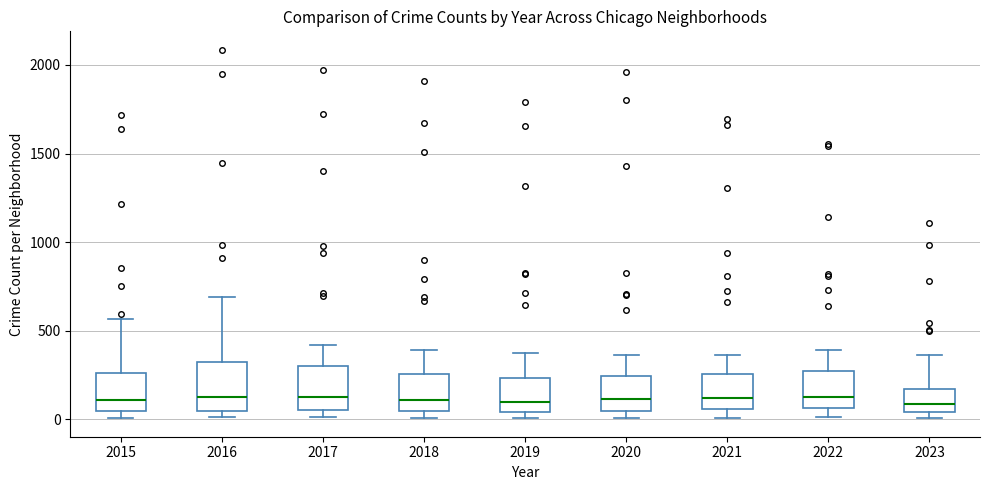

Reading left to right, read every box against the y-axis: the position of its median line, the range the box covers, and the ends of its whiskers. The values are not printed on the chart, so give them approximately, as read against the axis.

2015: median 100, box 50 to 250, whiskers 0 to 550
2016: median 150, box 50 to 300, whiskers 0 to 700
2017: median 100, box 50 to 300, whiskers 0 to 400
2018: median 100, box 50 to 250, whiskers 0 to 400
2019: median 100, box 50 to 250, whiskers 0 to 400
2020: median 100, box 50 to 250, whiskers 0 to 350
2021: median 100, box 50 to 250, whiskers 0 to 350
2022: median 100, box 50 to 250, whiskers 0 to 400
2023: median 100, box 50 to 150, whiskers 0 to 350